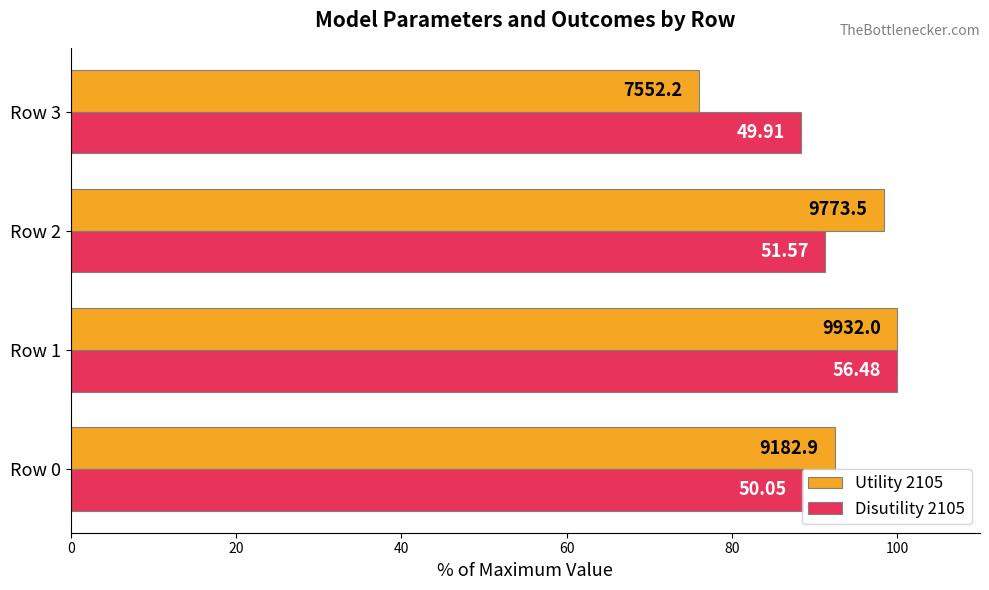

What are all the series names shown in the legend?

Utility 2105, Disutility 2105